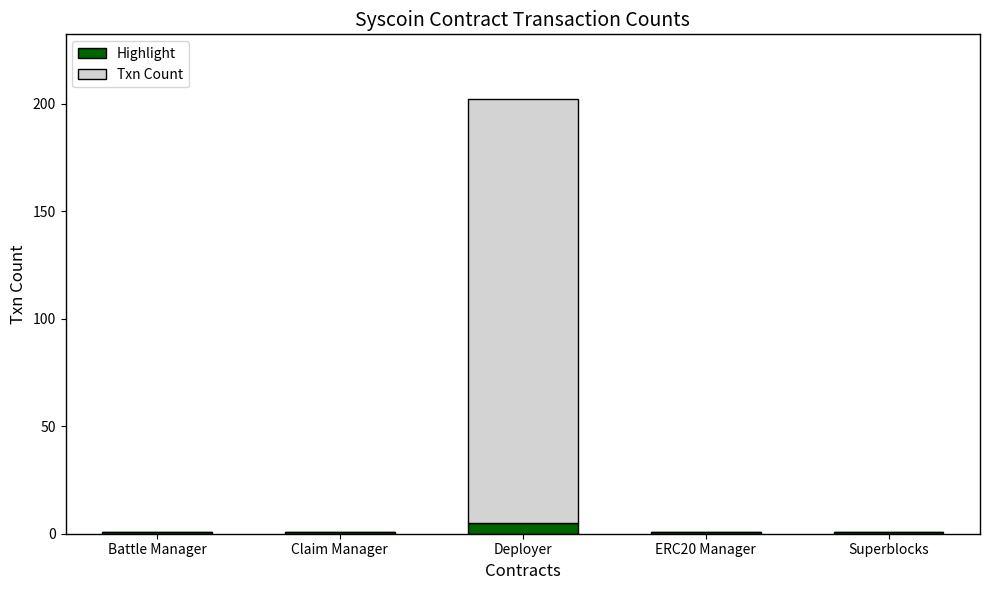

The Highlight series shows 5 at Deployer. True or false?

True